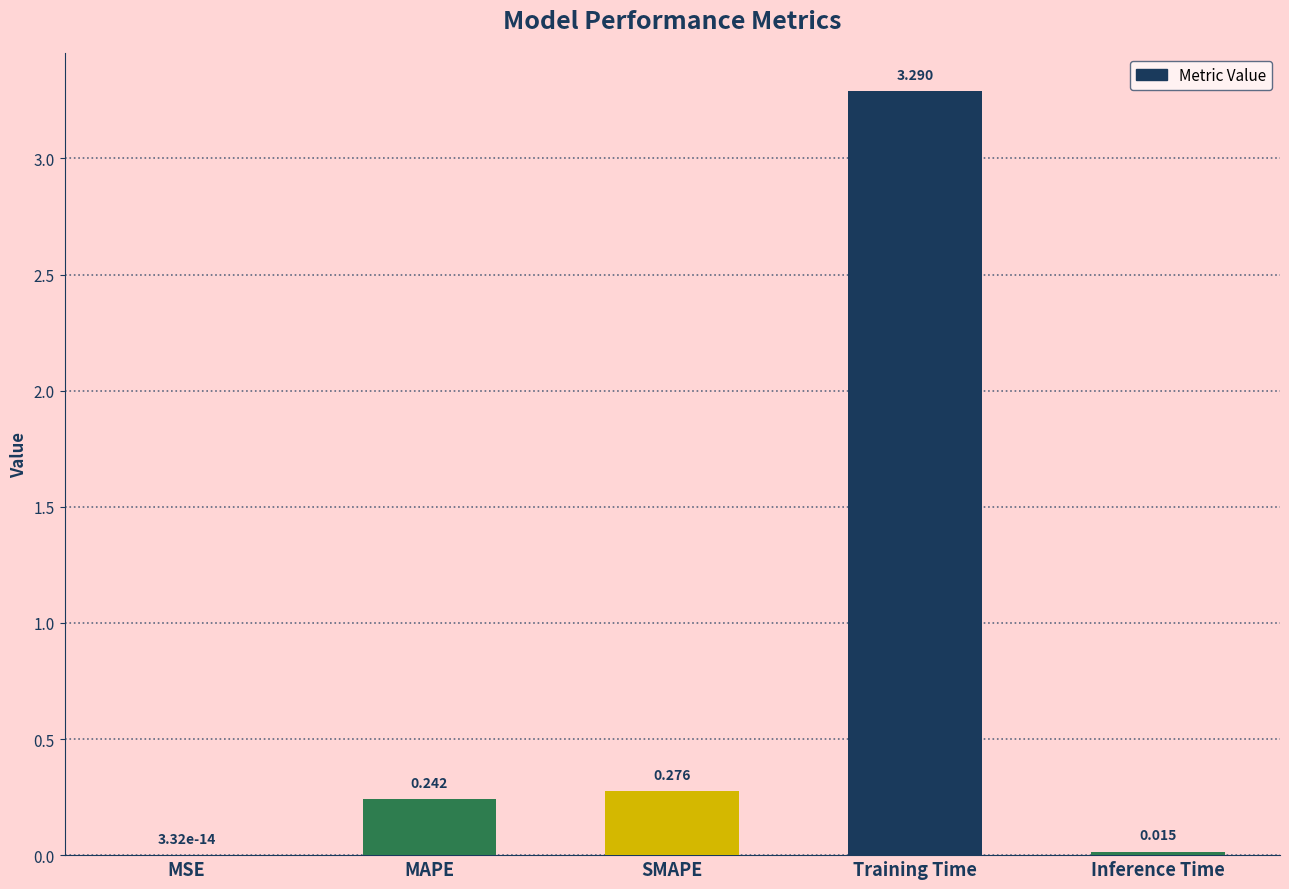

Are the bars horizontal?

No